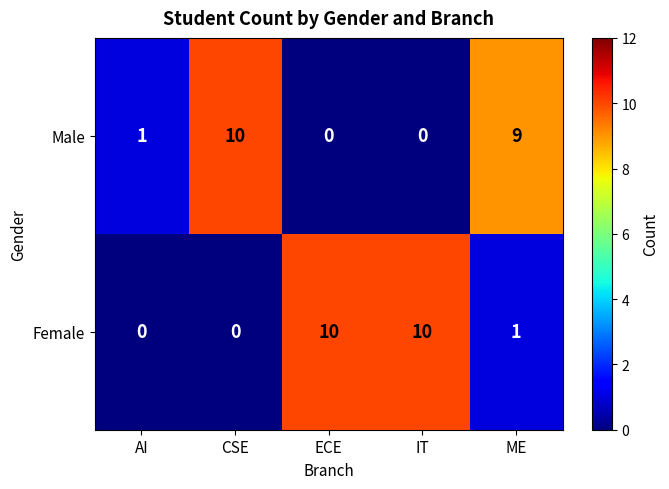

The value of Male at AI is 2. True or false?

False